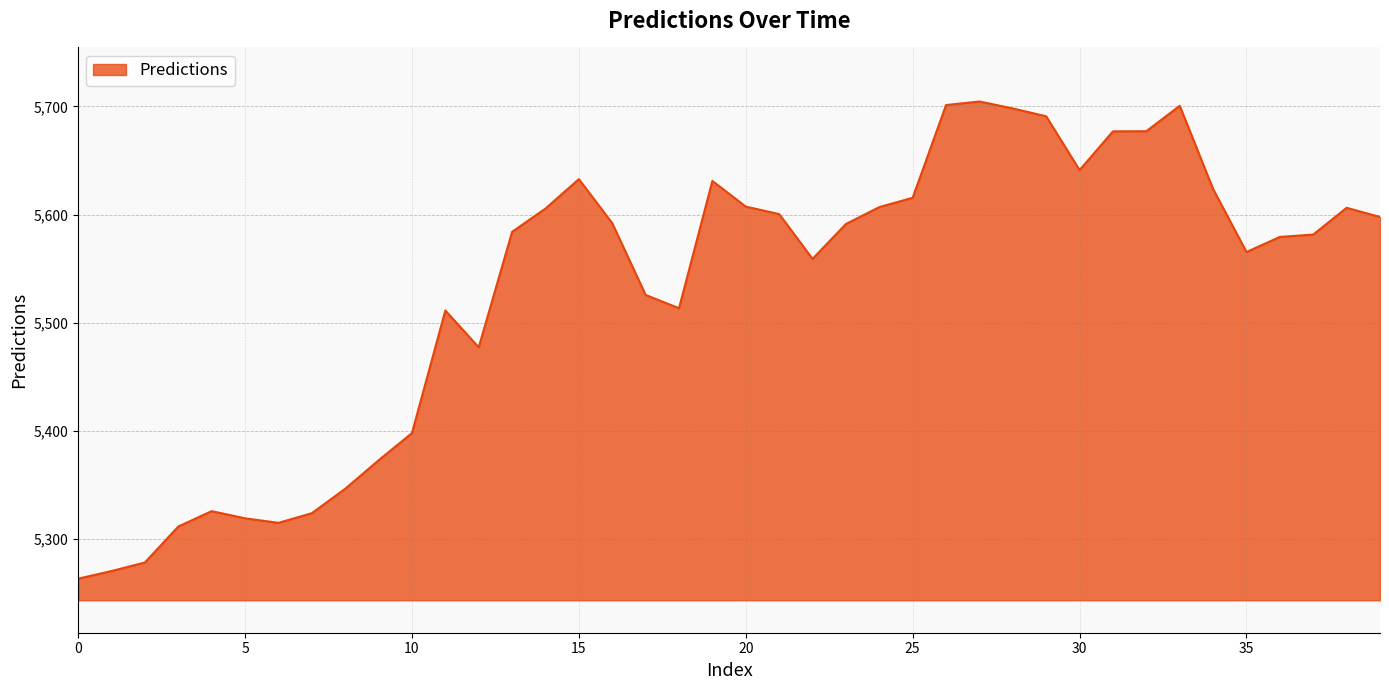

Does the chart have visible grid lines?

Yes